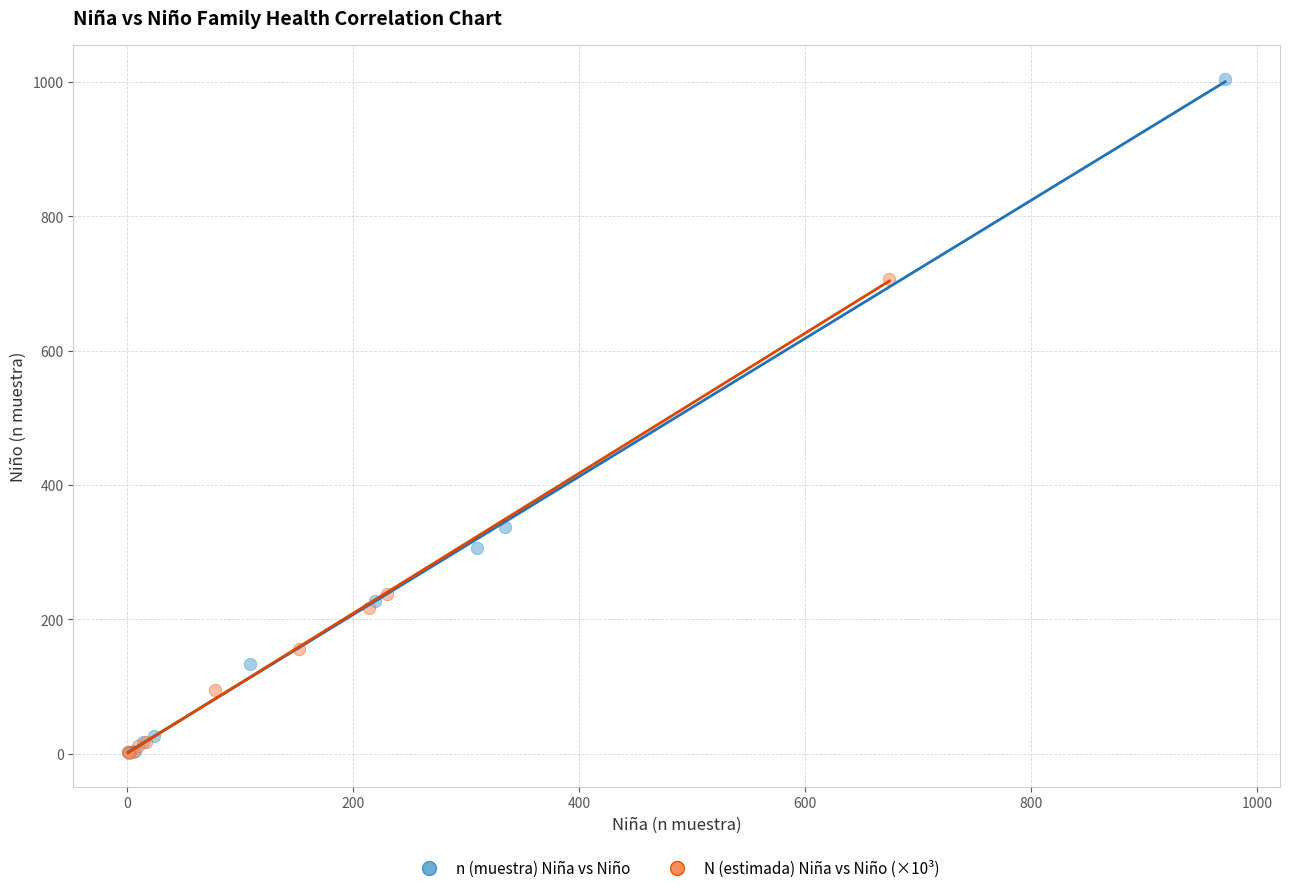

Which series has the largest Y range (max minus min)?

n (muestra) Niña vs Niño